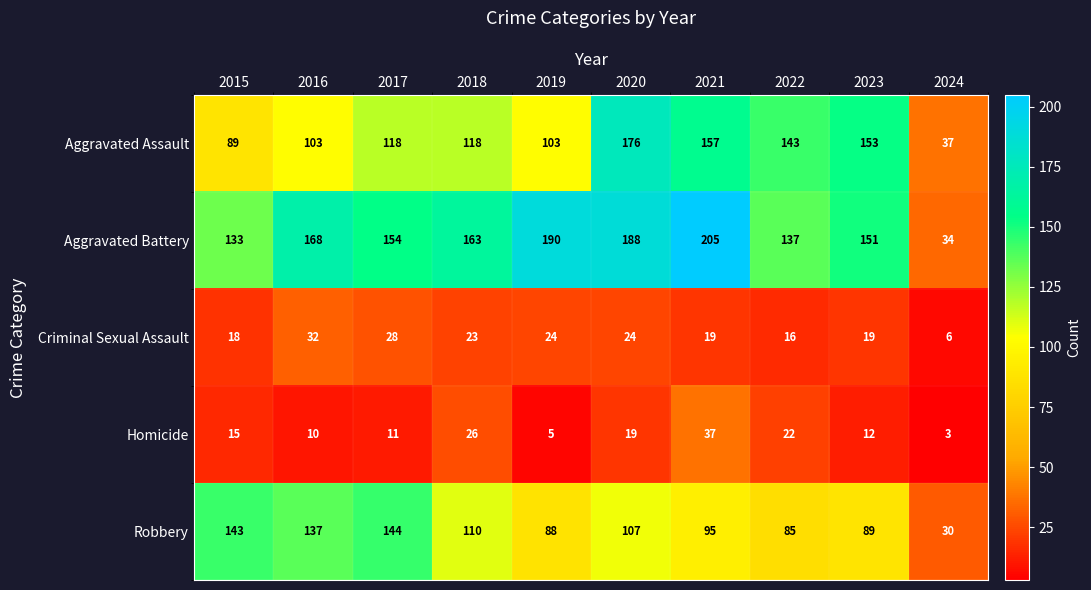

At which category is the sum across all series the highest?

2020